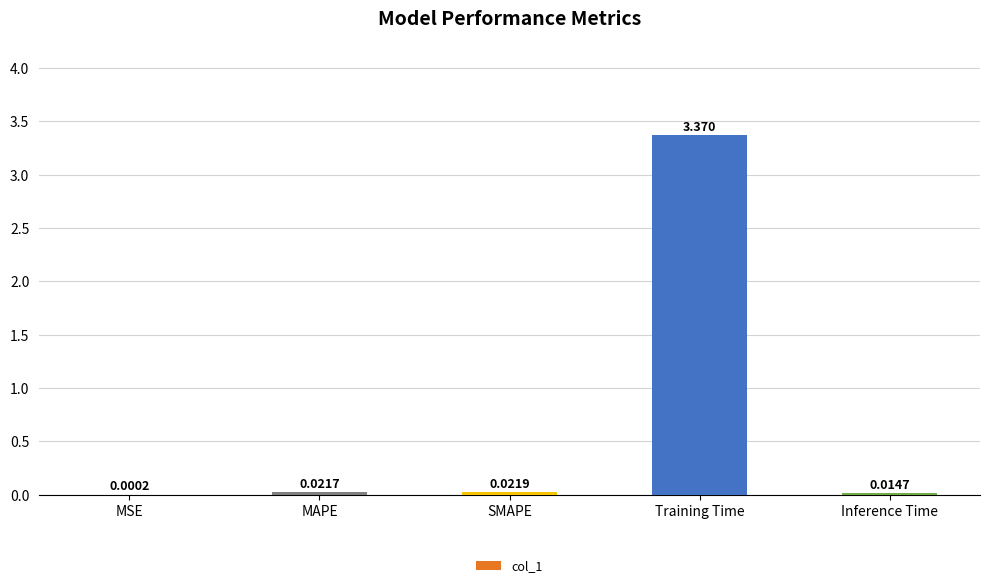

What is the difference between the values at SMAPE and Training Time?

3.3